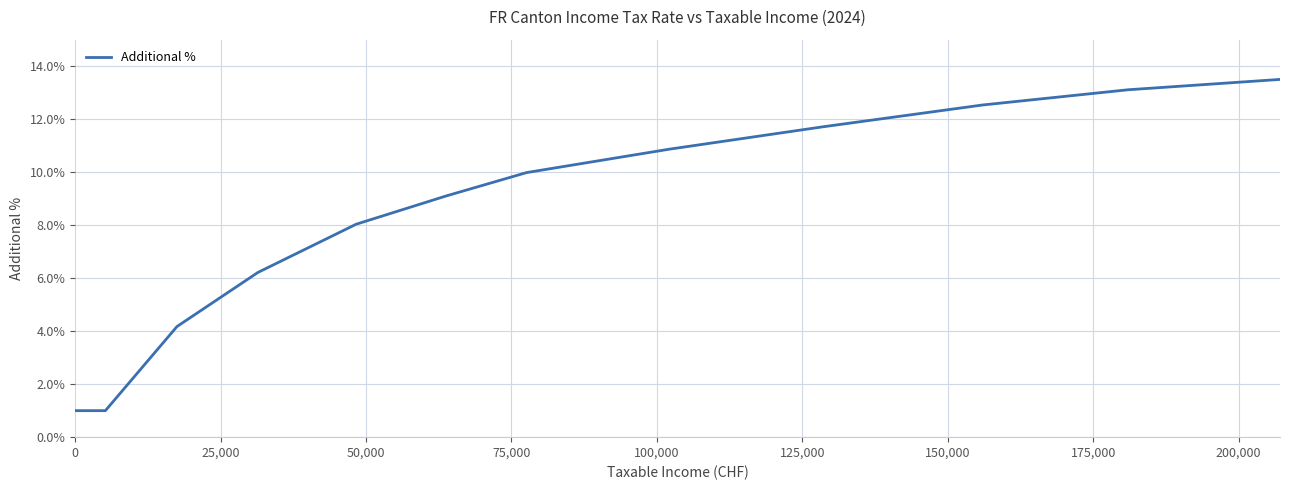

What is the difference between the maximum and minimum values?

12.5